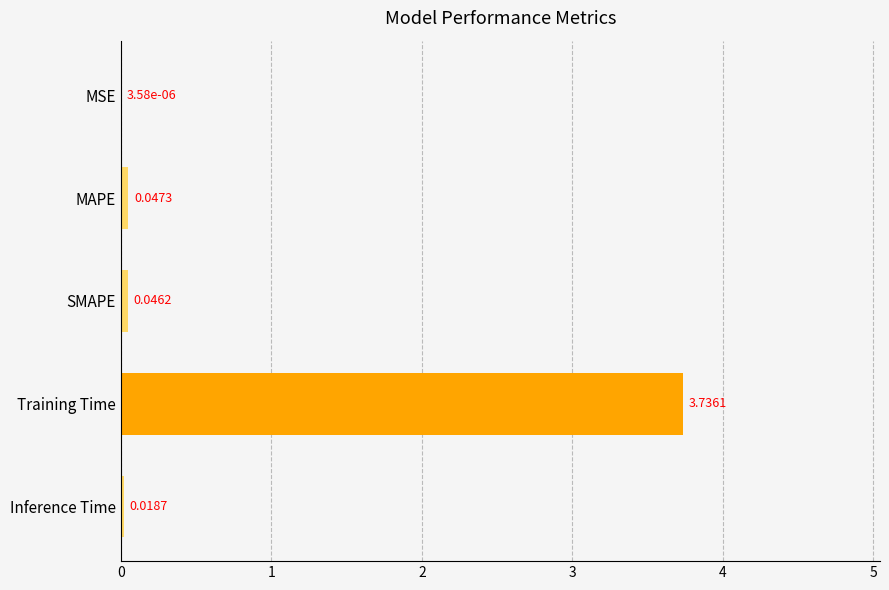

What is the sum of all values?

3.8